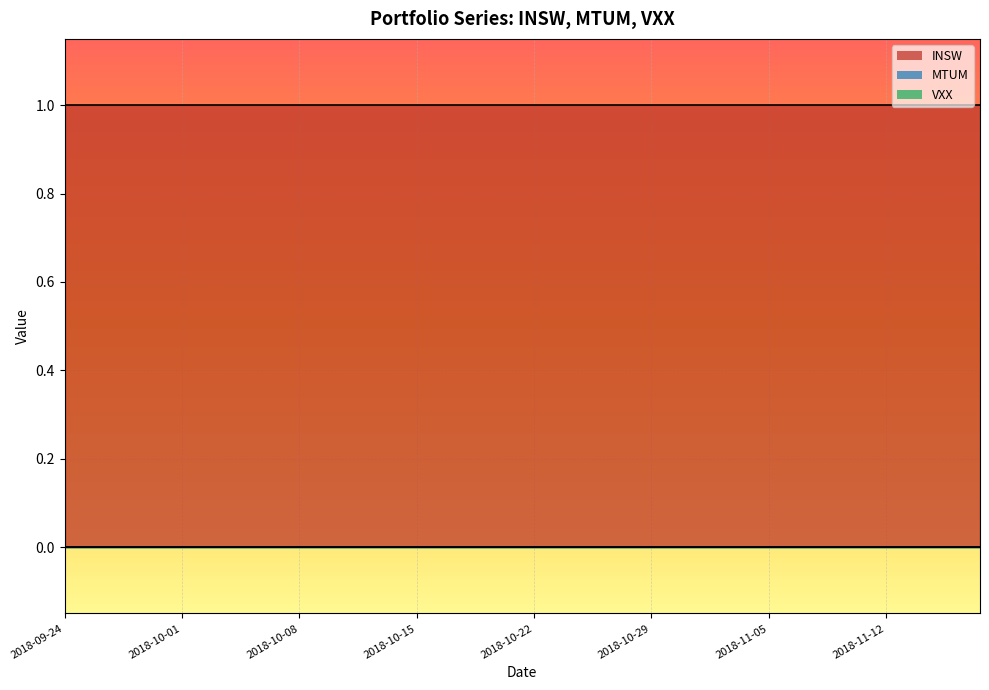

What is the label of the 29th point from the left?

2018-11-01